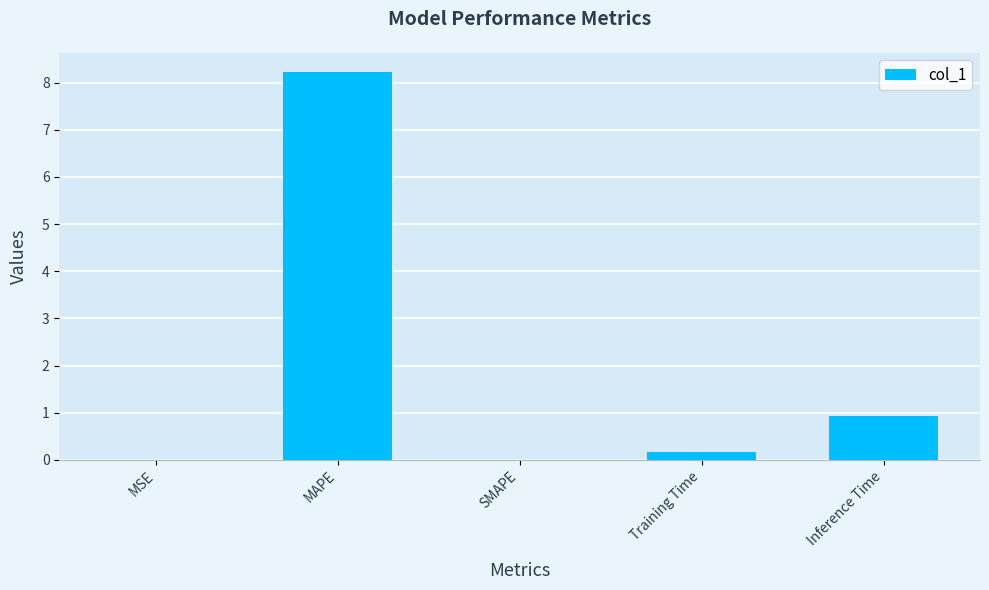

Count the number of categories in the chart.

5